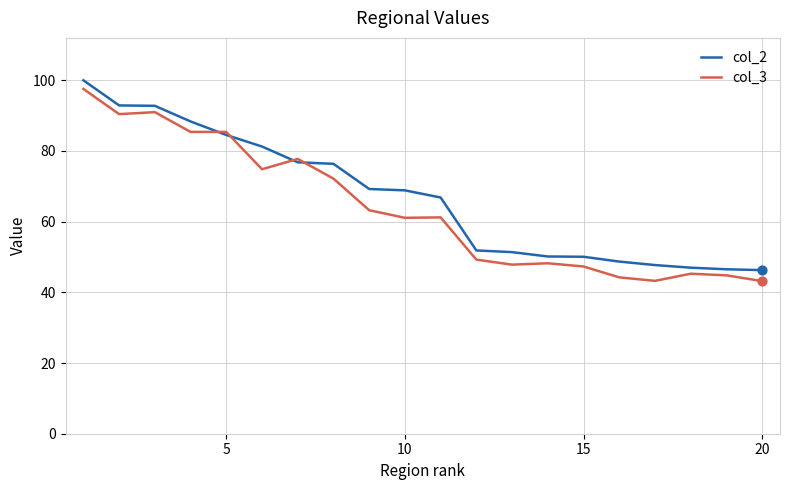

At how many categories does at least one series exceed 86?

4